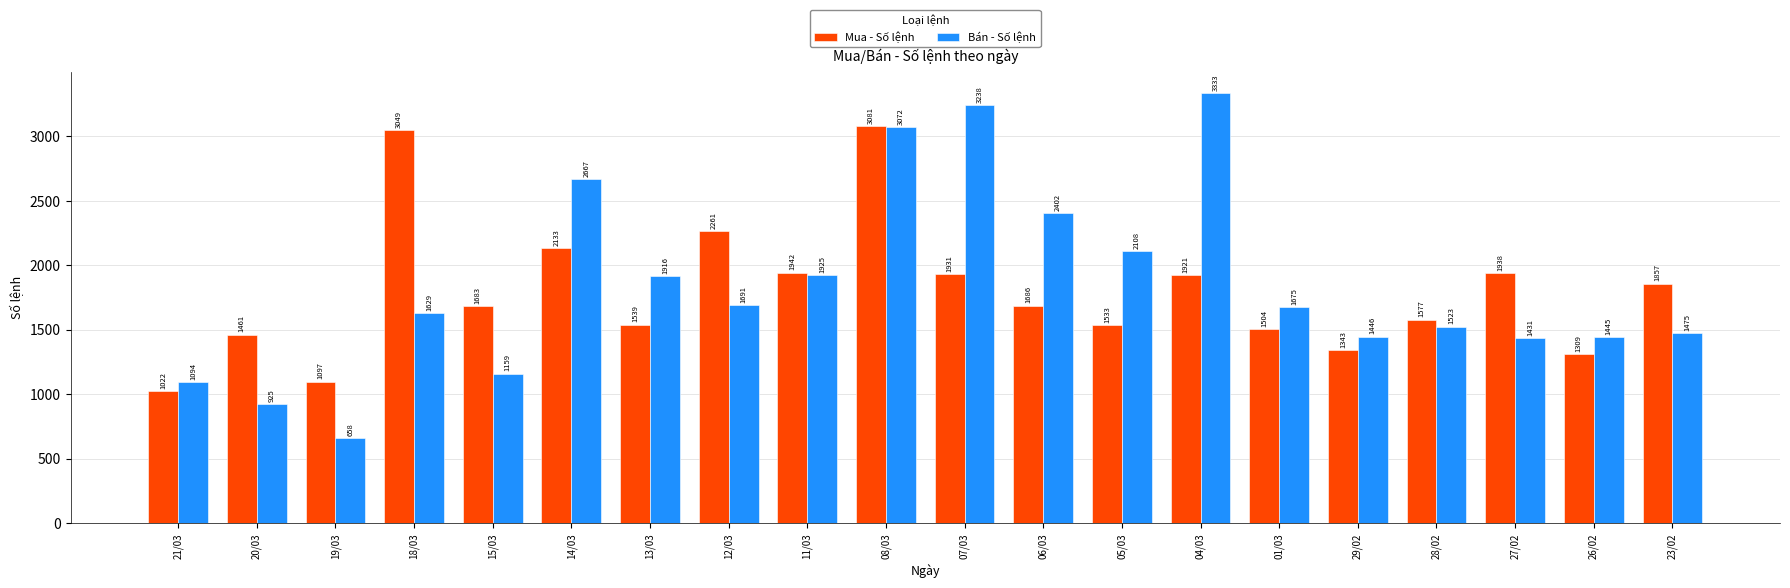

What position from the left is 27/02?

18